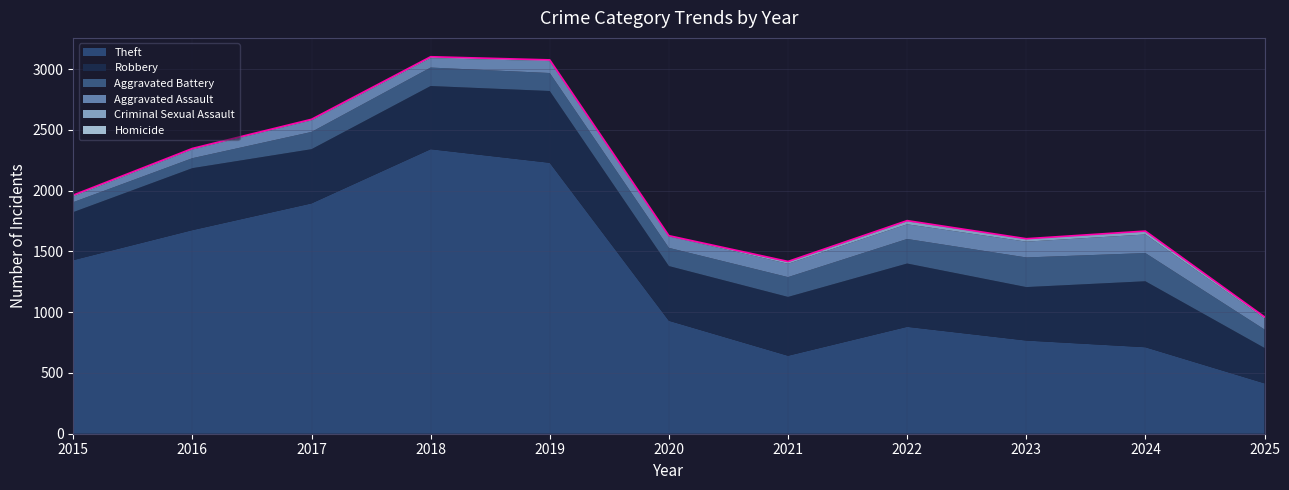

Does the chart have visible grid lines?

Yes